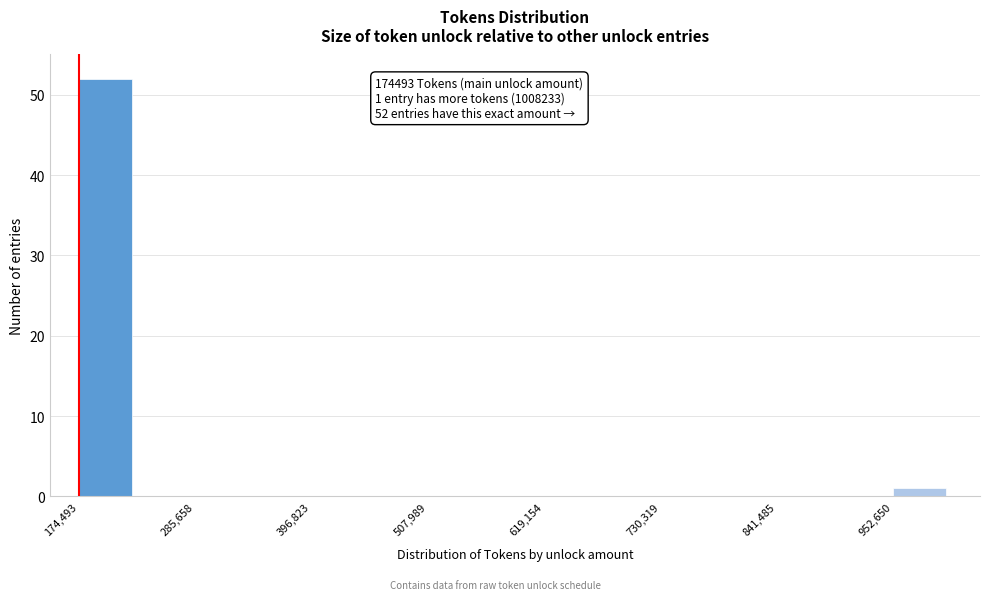

Read against the x-axis, roughly where is the centre of the tallest bar?

200000